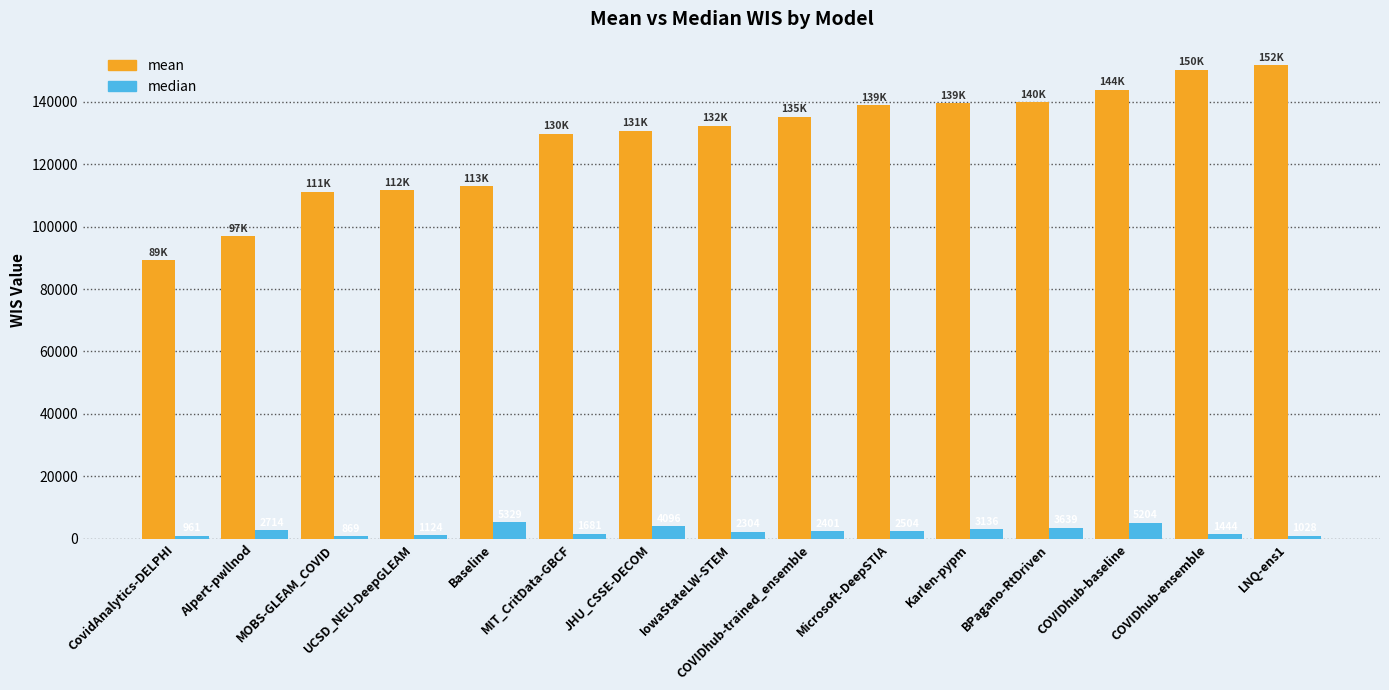

Does the chart contain stacked bars?

No